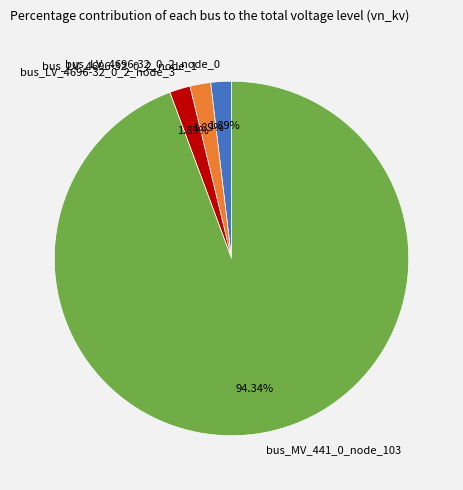

How many slices are in this pie chart?

4